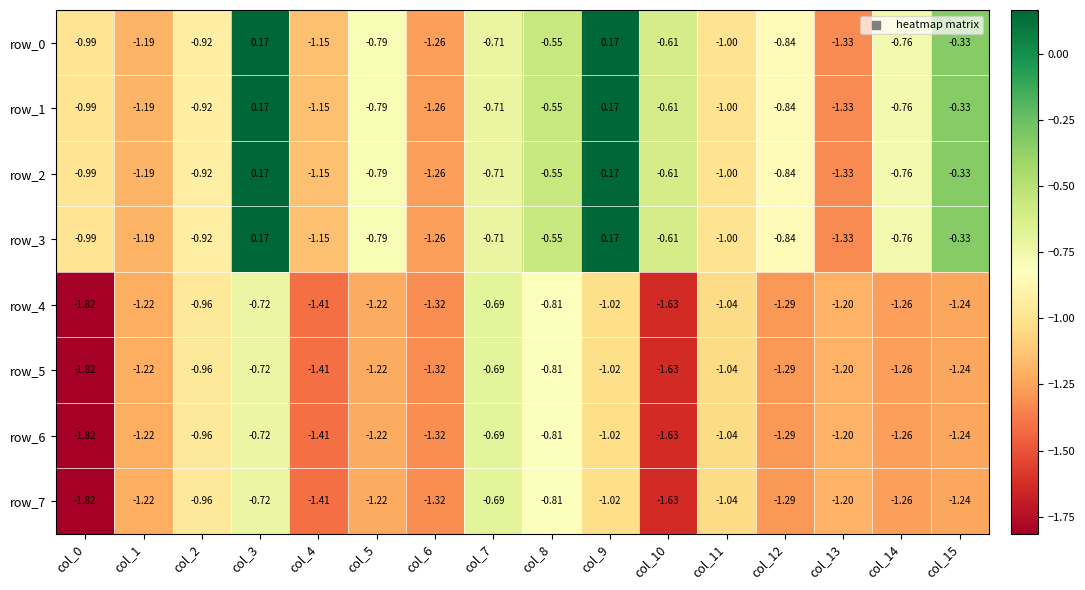

Rank the categories by row_3 value from highest to lowest.

col_3, col_9, col_15, col_8, col_10, col_7, col_14, col_5, col_12, col_2, col_0, col_11, col_4, col_1, col_6, col_13